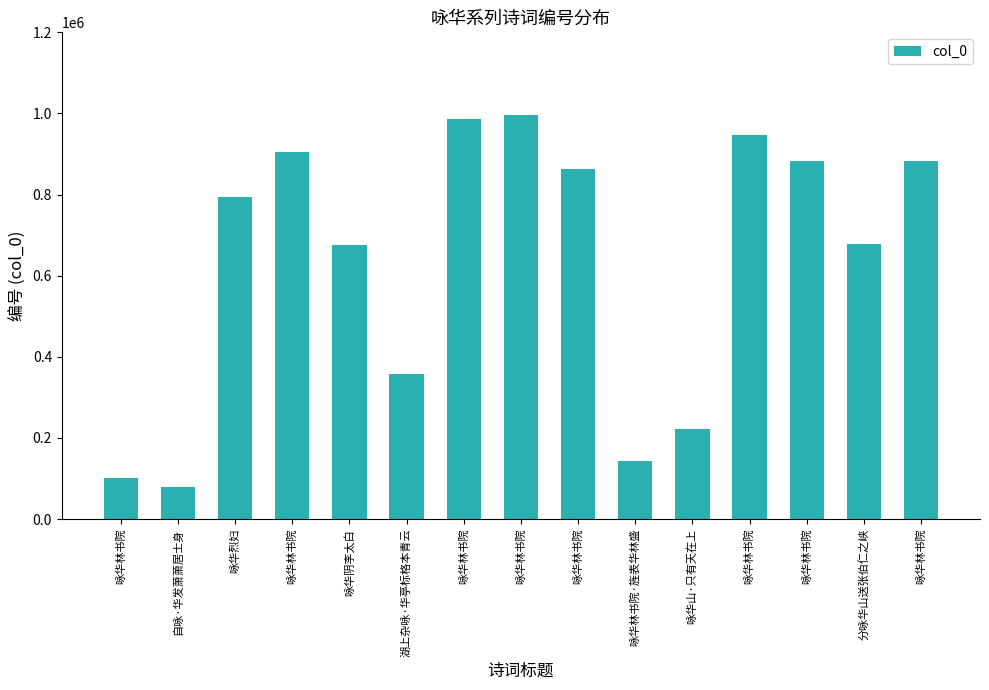

Rank the categories by value from highest to lowest.

咏华林书院, 咏华林书院, 咏华林书院, 咏华林书院, 咏华林书院, 咏华林书院, 咏华林书院, 咏华烈妇, 分咏华山送张伯仁之峡, 咏华阴李太白, 湖上杂咏·华亭标格本青云, 咏华山·只有天在上, 咏华林书院·旌表华林盛, 咏华林书院, 自咏·华发萧萧居士身